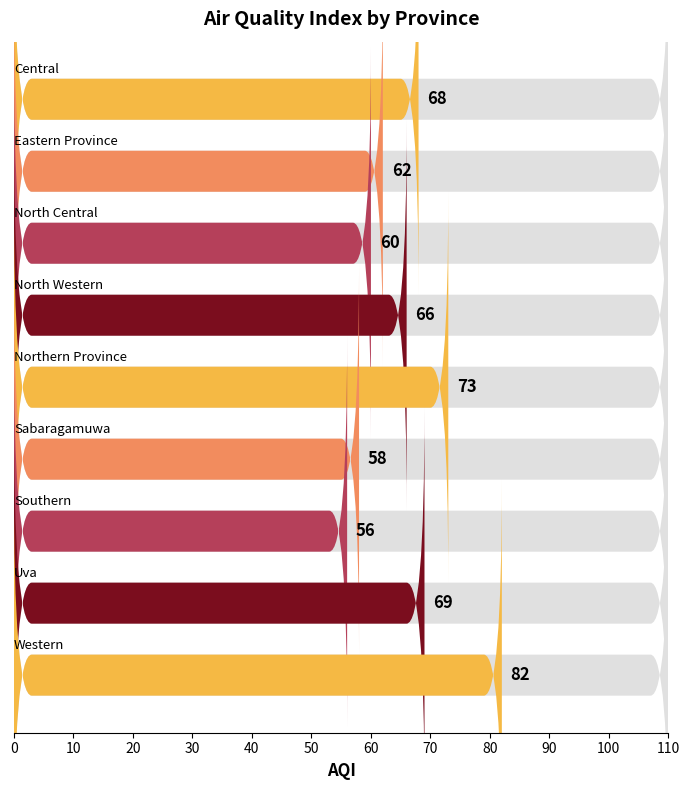

What is the minimum value shown in the chart?

56